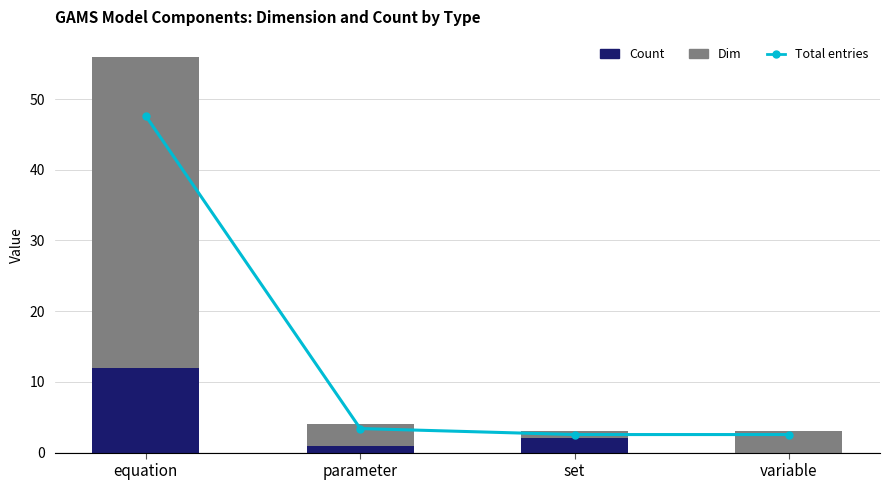

What is the sum of all Dim values?

51.0